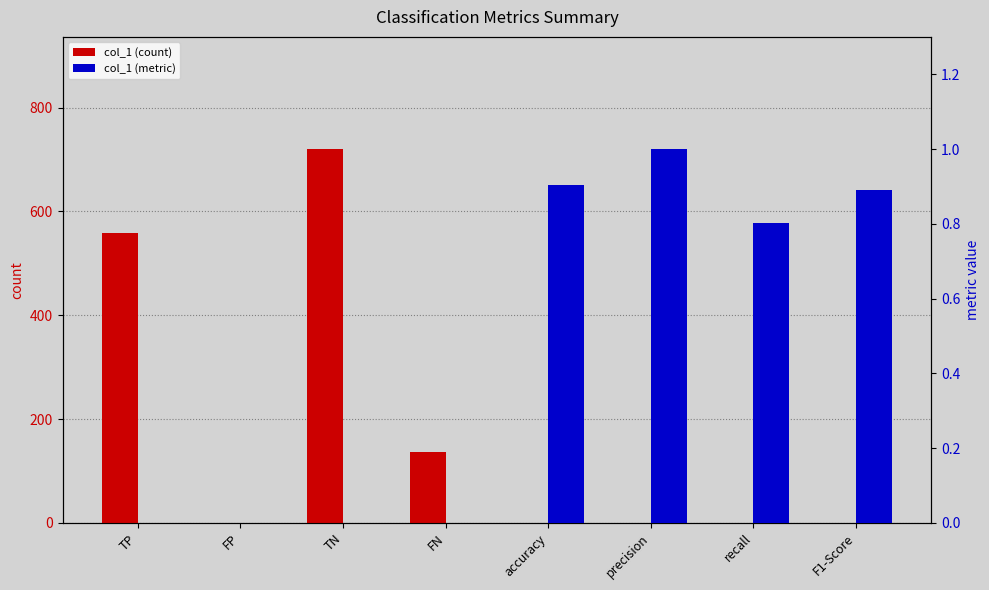

Are the bars horizontal?

No